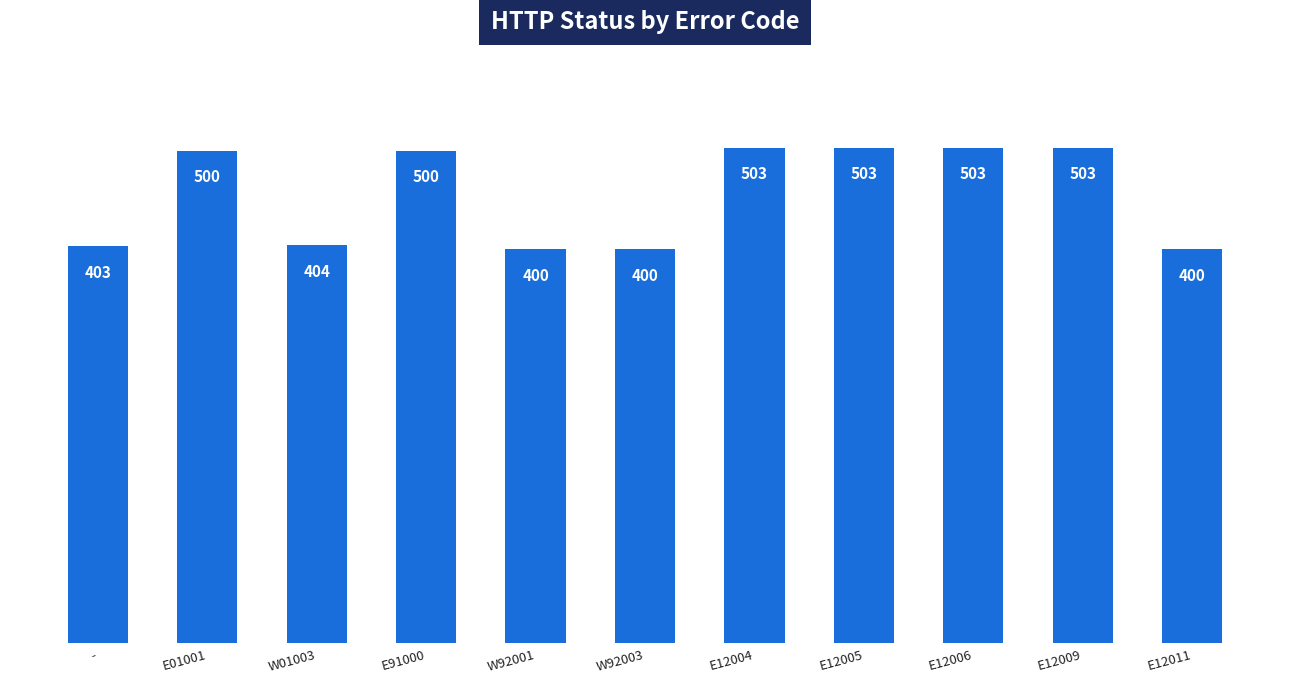

What is the greatest value displayed?

503